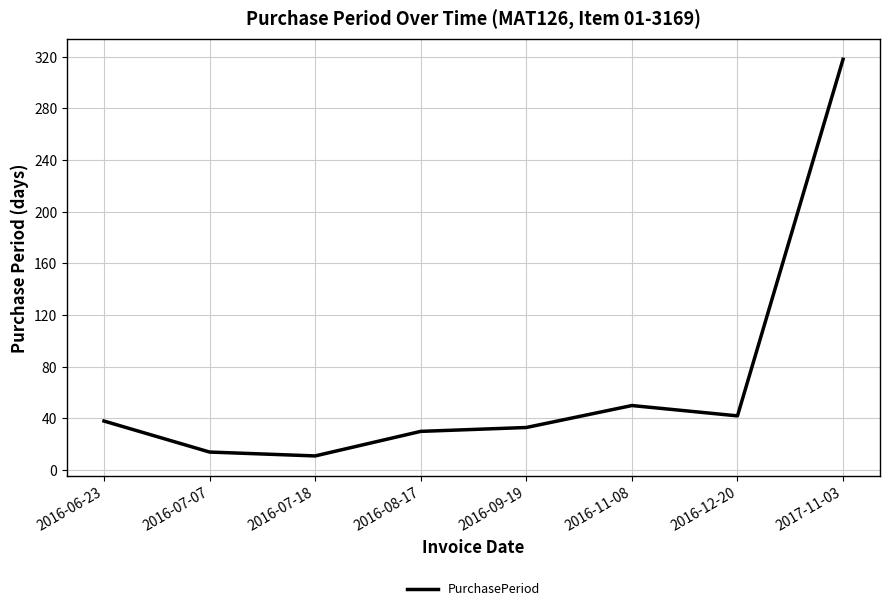

Reading left to right, what are all the values shown in this chart?

2016-06-23=38	2016-07-07=14	2016-07-18=11	2016-08-17=30	2016-09-19=33	2016-11-08=50	2016-12-20=42	2017-11-03=318